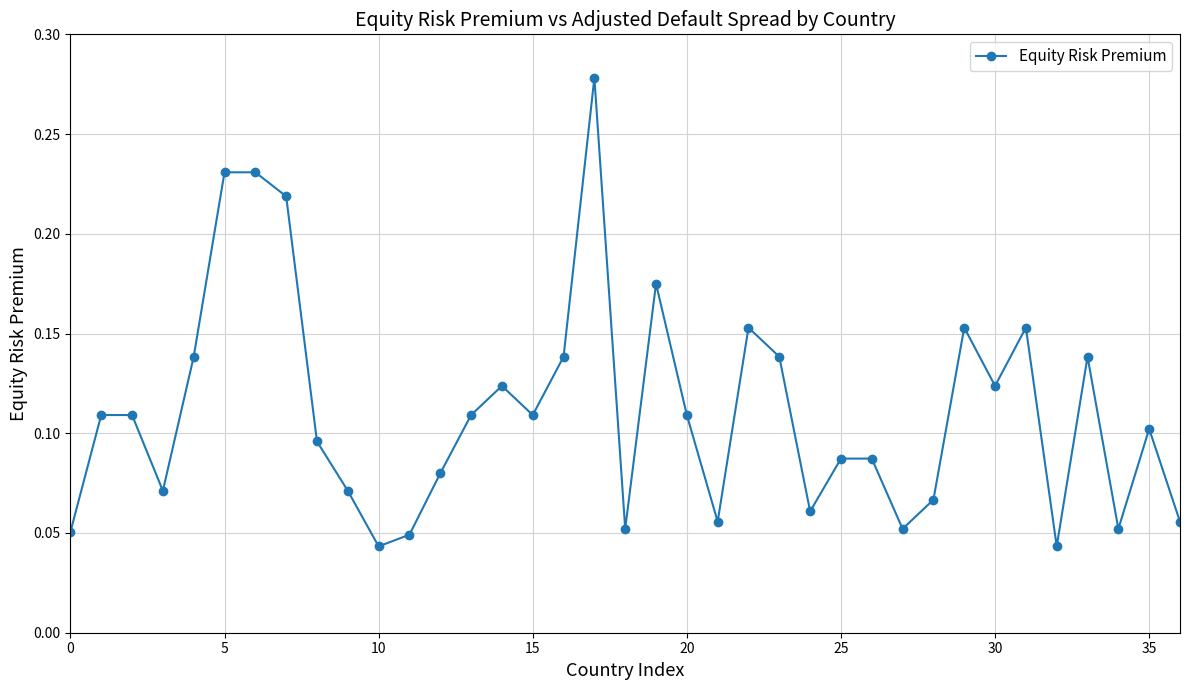

How many values are between 0 and 1?

37